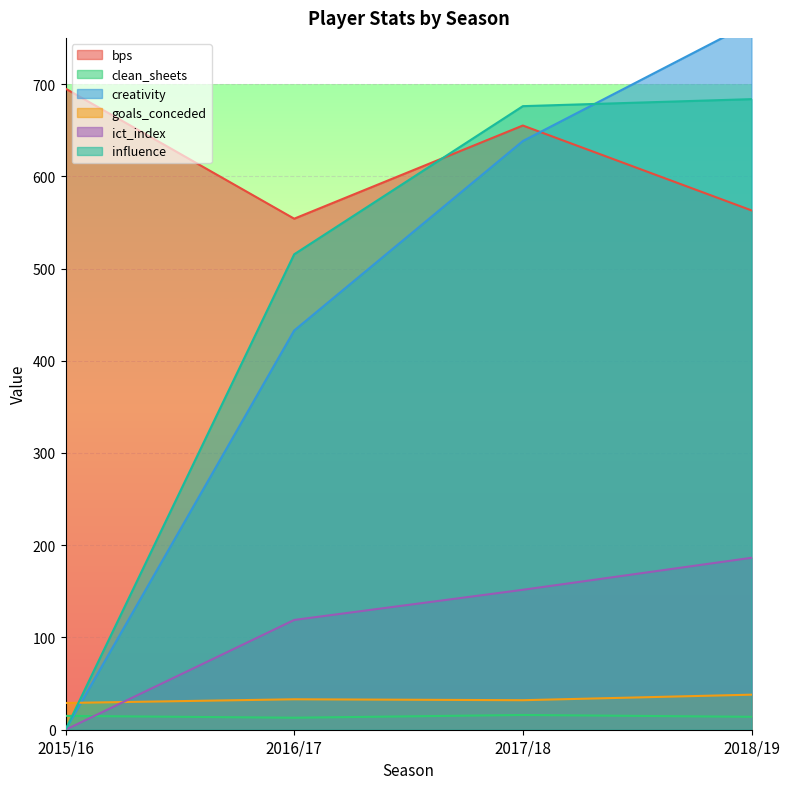

Where is bps nearest to the value 624?

2017/18